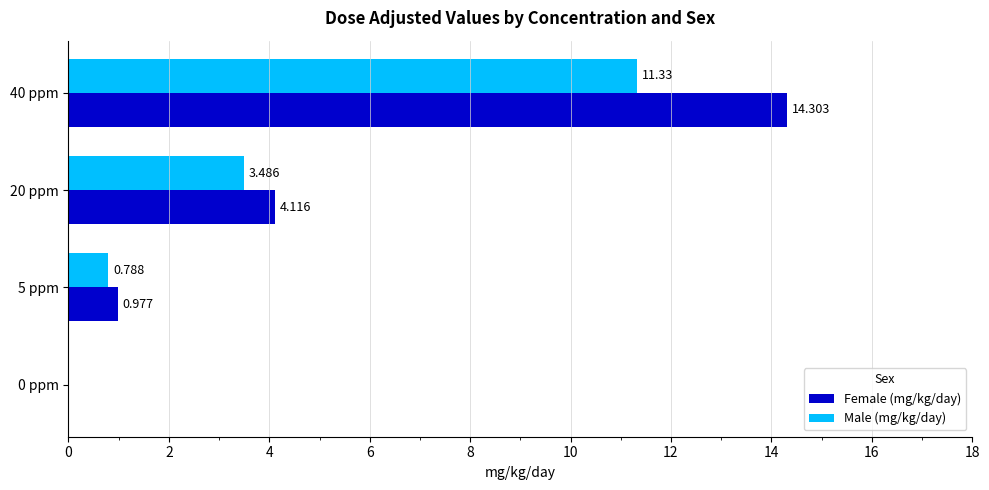

Which series changed the most between 0 ppm and 5 ppm?

Female (mg/kg/day)